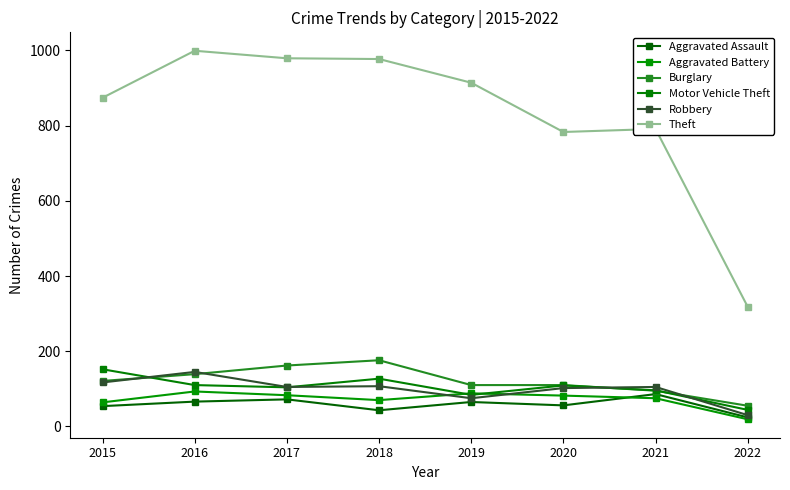

Which series has the largest total across all categories?

Theft